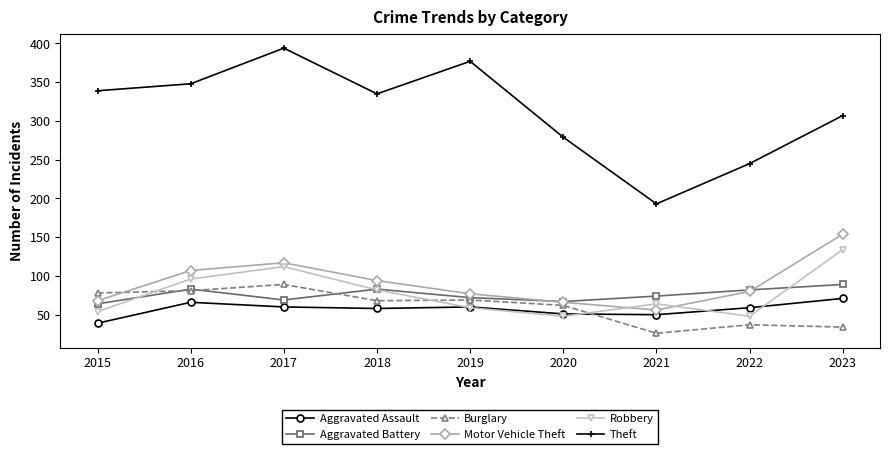

Is it true that Burglary equals 47 at 2016?

False